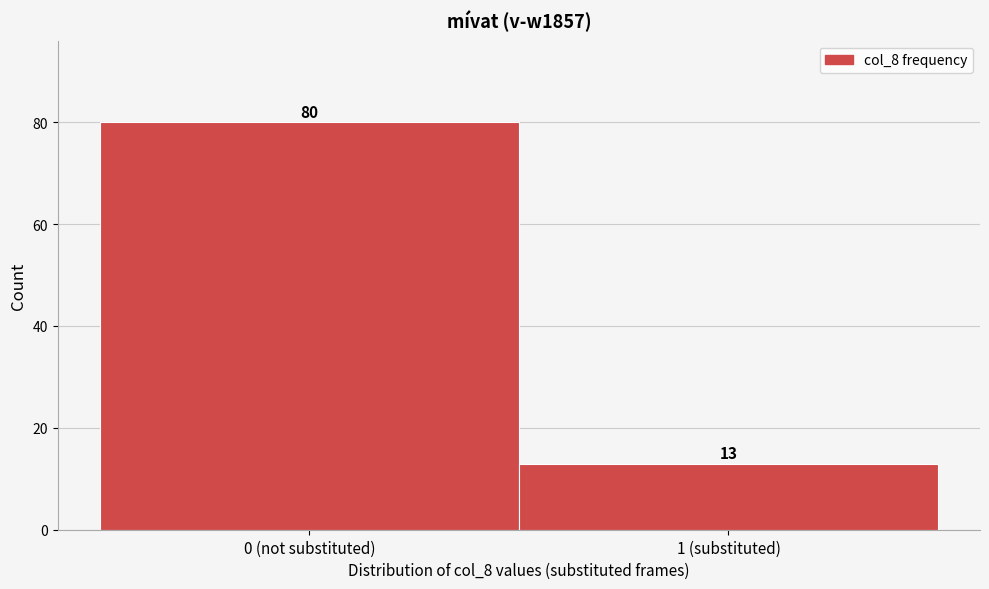

Reading left to right, transcribe all the data shown in this chart.

0 (not substituted)=80	1 (substituted)=13